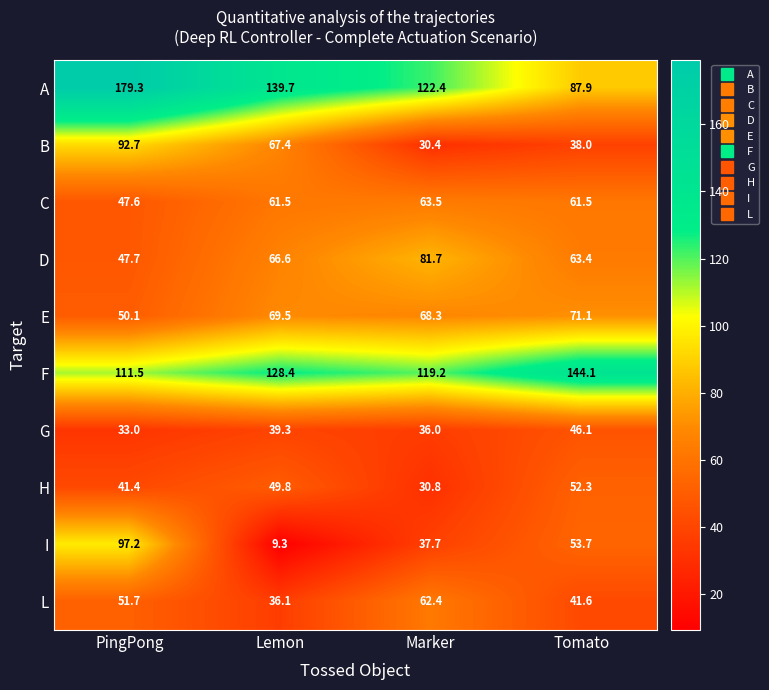

What is the difference between the A values at PingPong and Lemon?

39.6